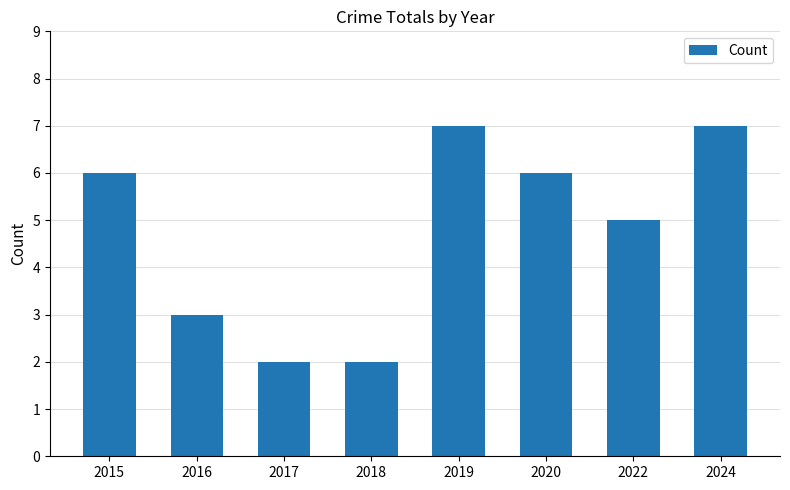

What is the sum of all values?

38